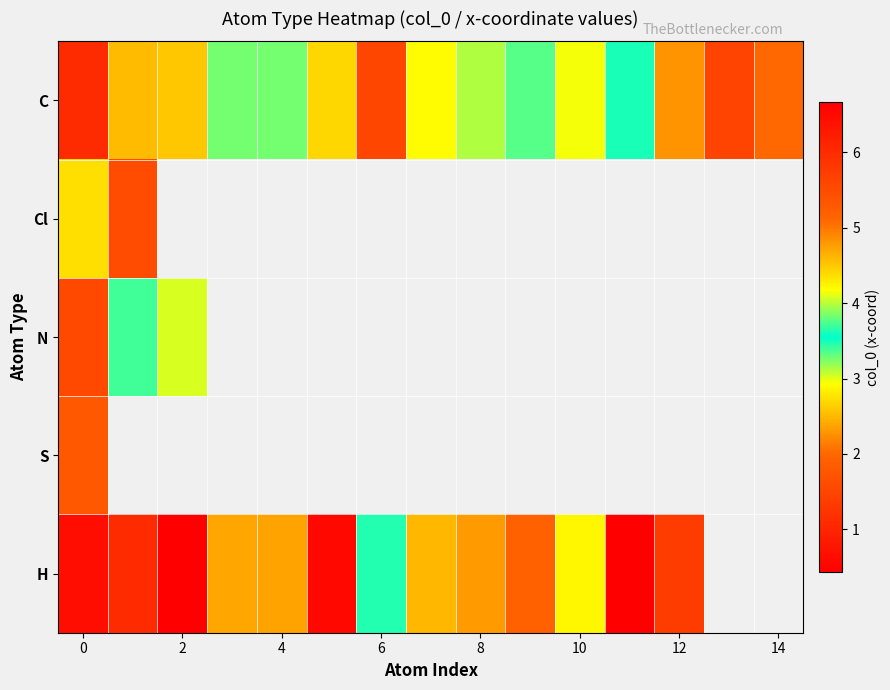

Count the number of data series in this chart.

5